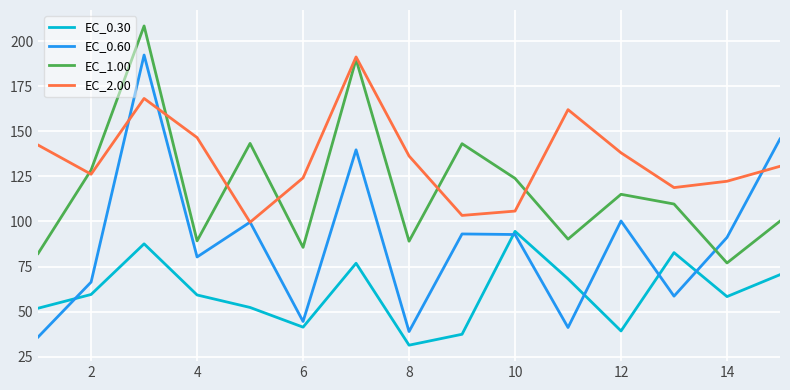

Rank the series by their average value, from lowest to highest.

EC_0.30, EC_0.60, EC_1.00, EC_2.00